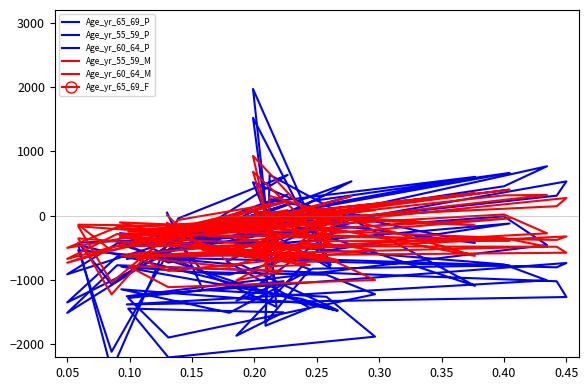

How many data points in Age_yr_60_64_M are less than -321?

19